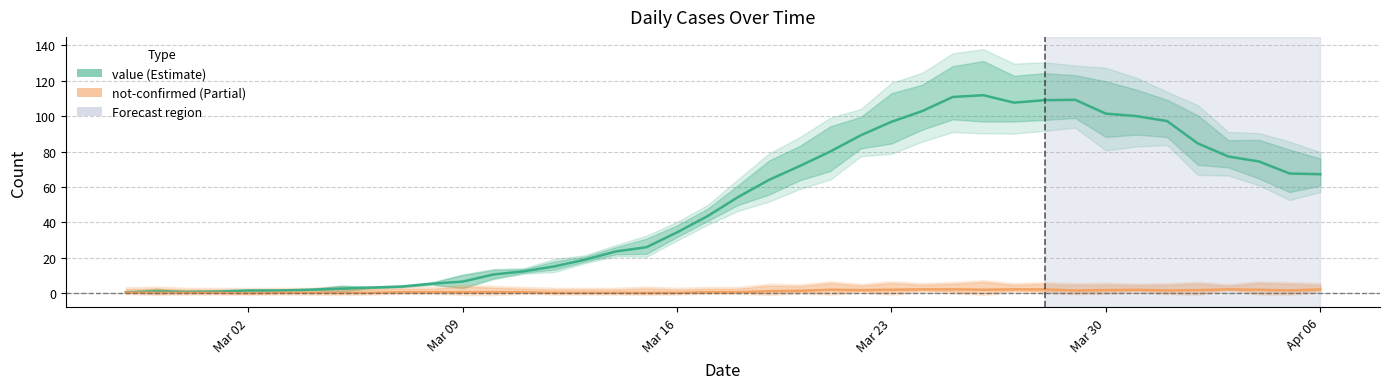

How many series are shown in this chart?

2